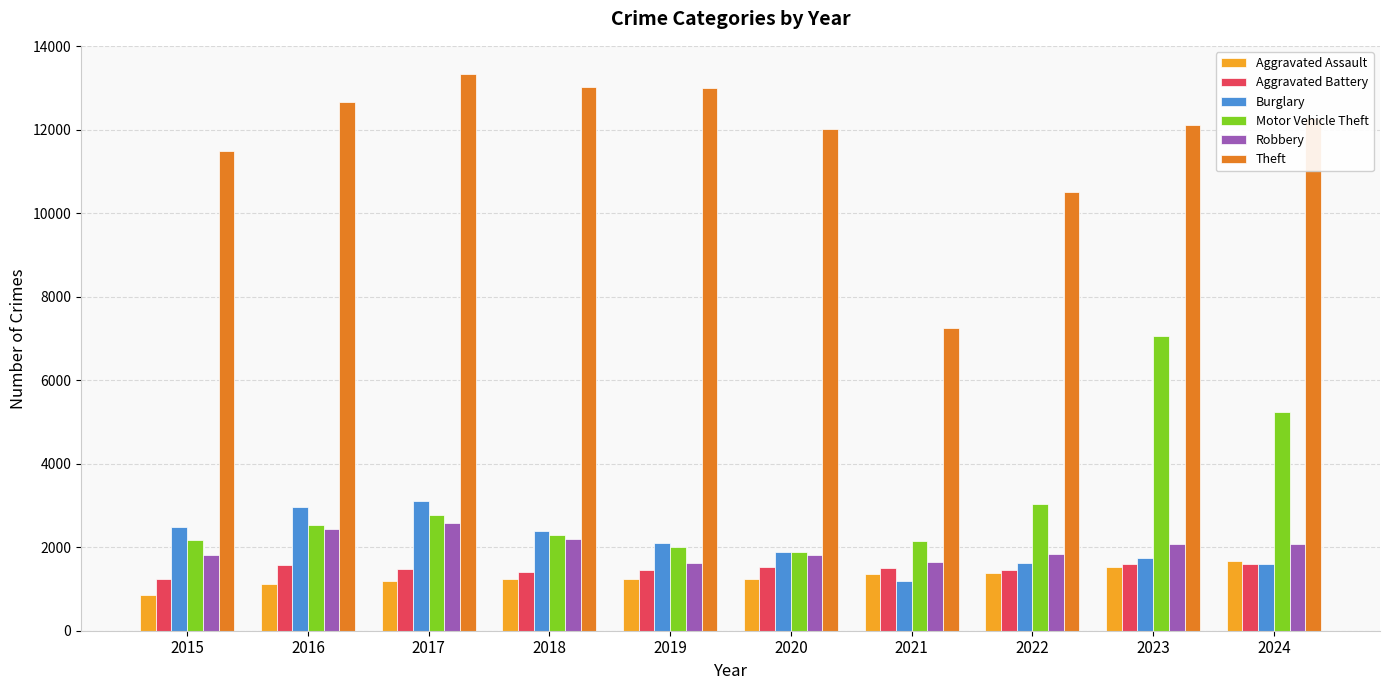

Which series has the largest total across all categories?

Theft